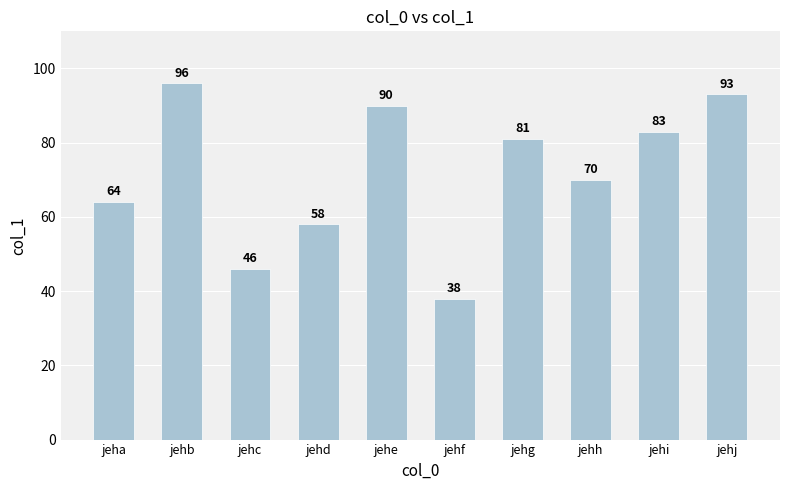

What is the sum of the values at jehd and jehg?

139